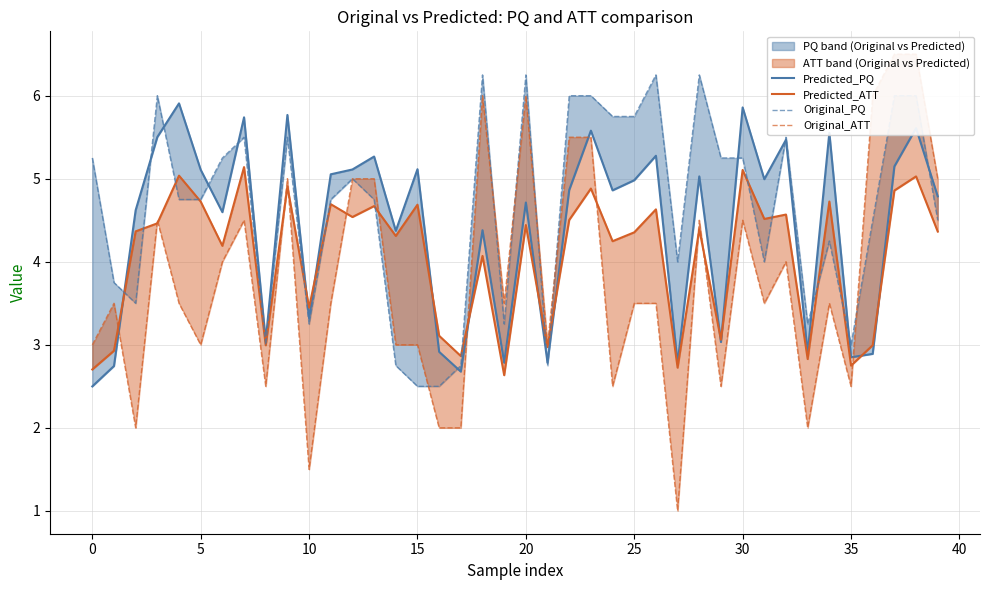

What is the difference between the highest and lowest values at 15?

2.4